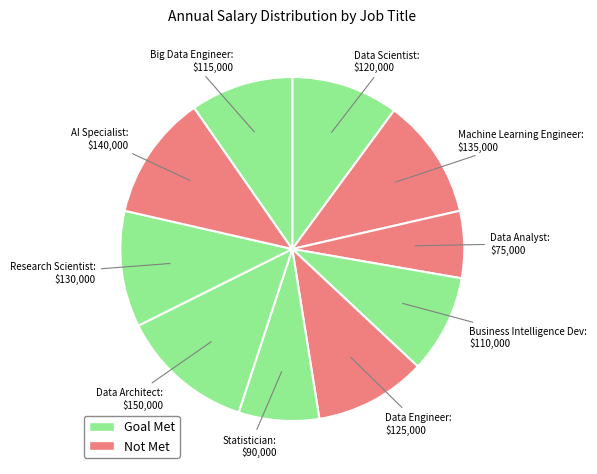

To the nearest percent, what is the difference between the largest and smallest slice percentages?

6%